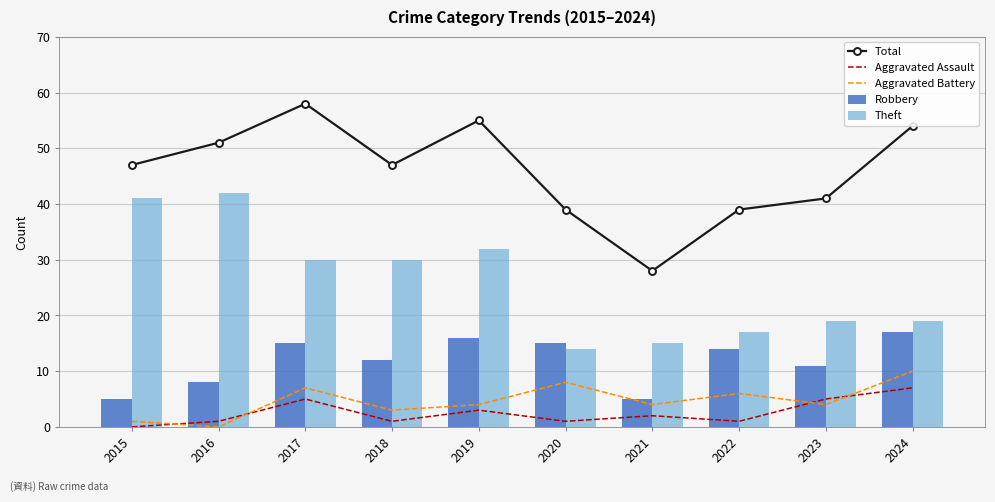

How many distinct data groups are displayed?

5